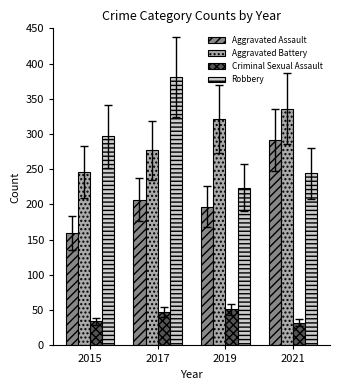

The Criminal Sexual Assault series shows 34 at 2015. True or false?

True